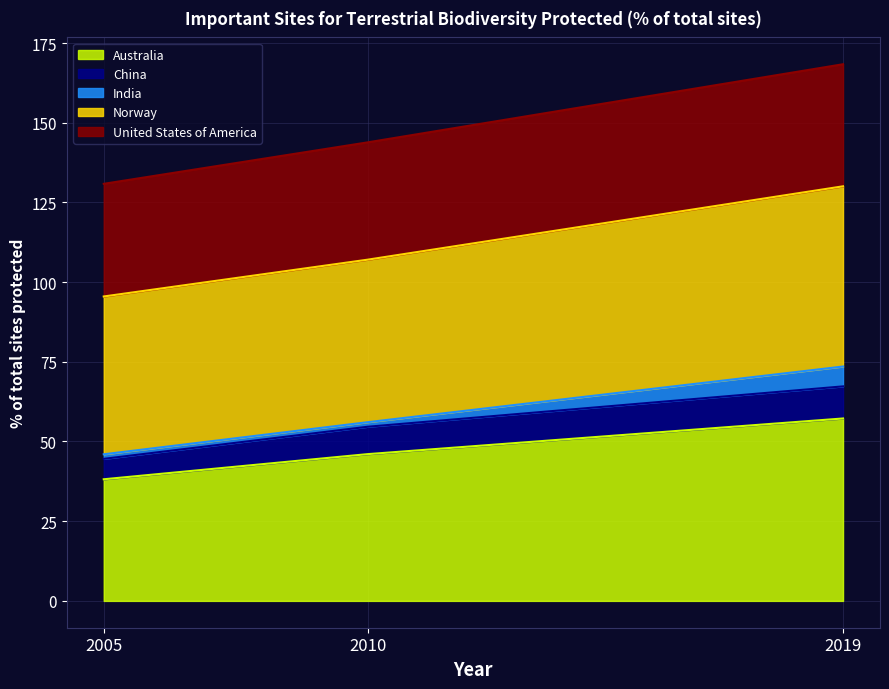

True or false: United States of America has a value of 74.9 at 2005.

False